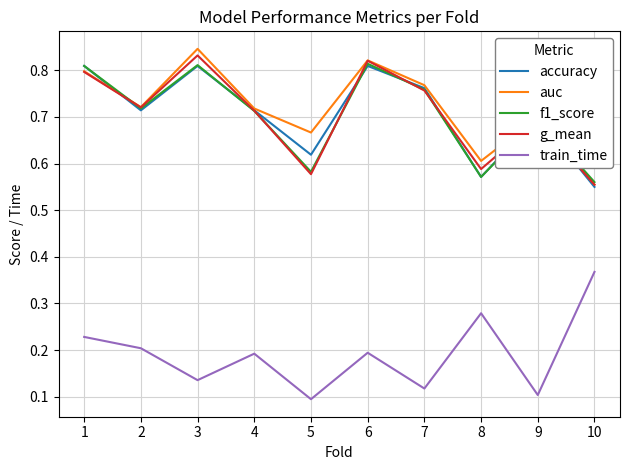

Is it true that g_mean equals 0.8 at 3?

True